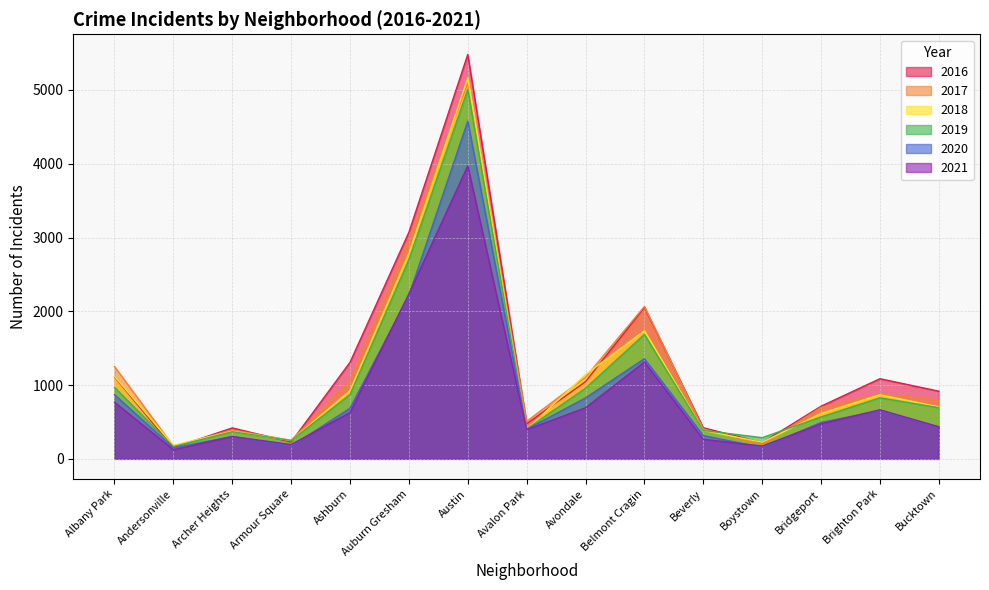

What are all the series names shown in the legend?

2016, 2017, 2018, 2019, 2020, 2021